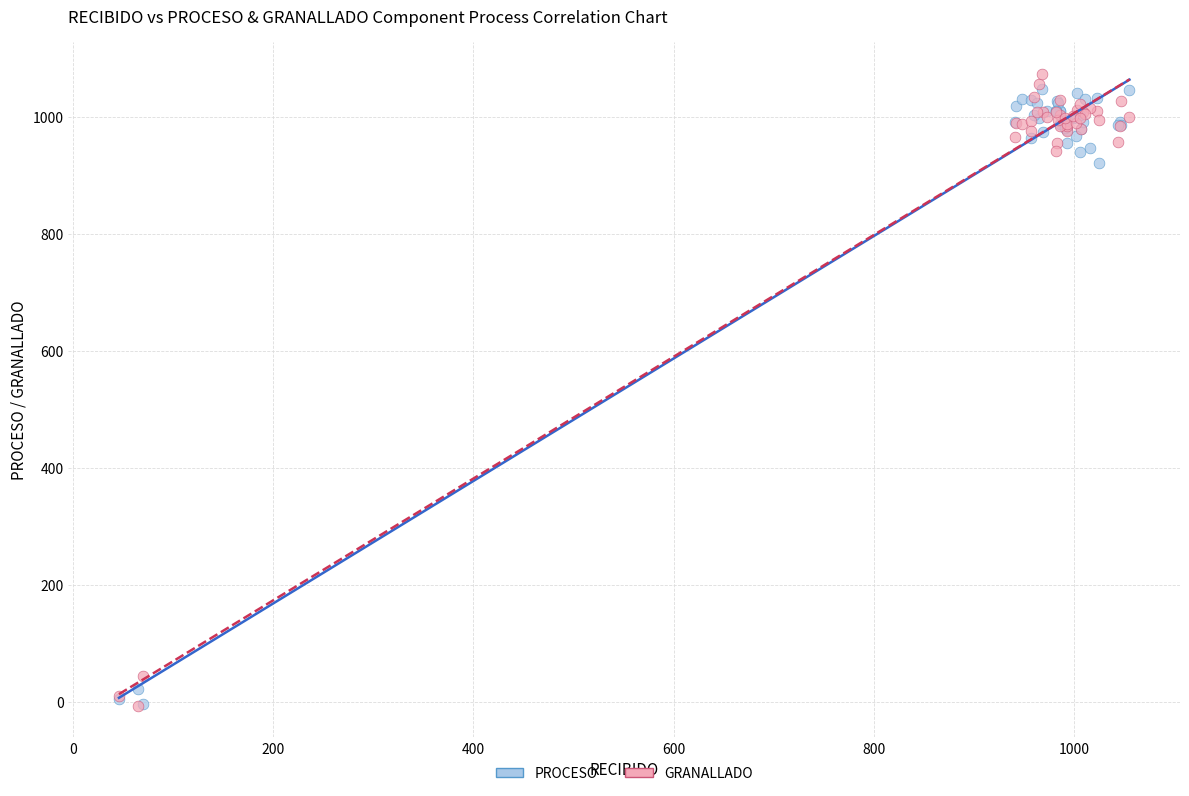

Which series has the largest Y range (max minus min)?

GRANALLADO